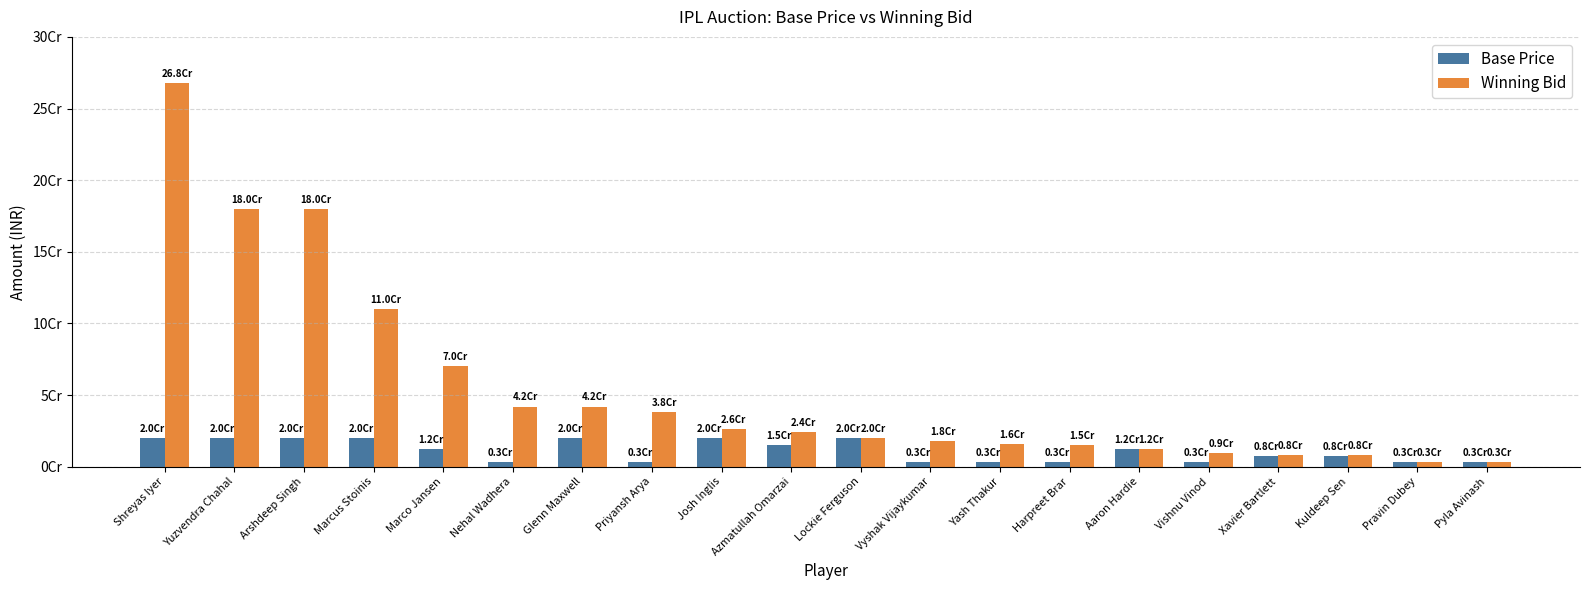

The value of Base Price at Priyansh Arya is 3000000. True or false?

True